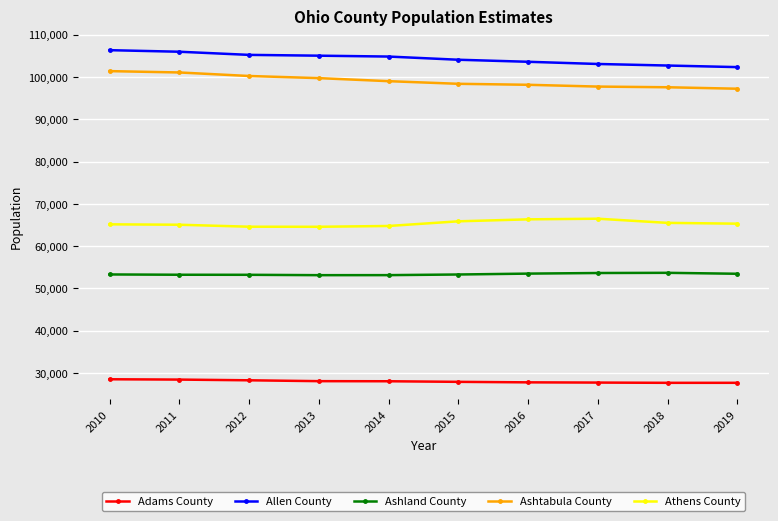

What is the difference between the highest and lowest values at 2015?

76169